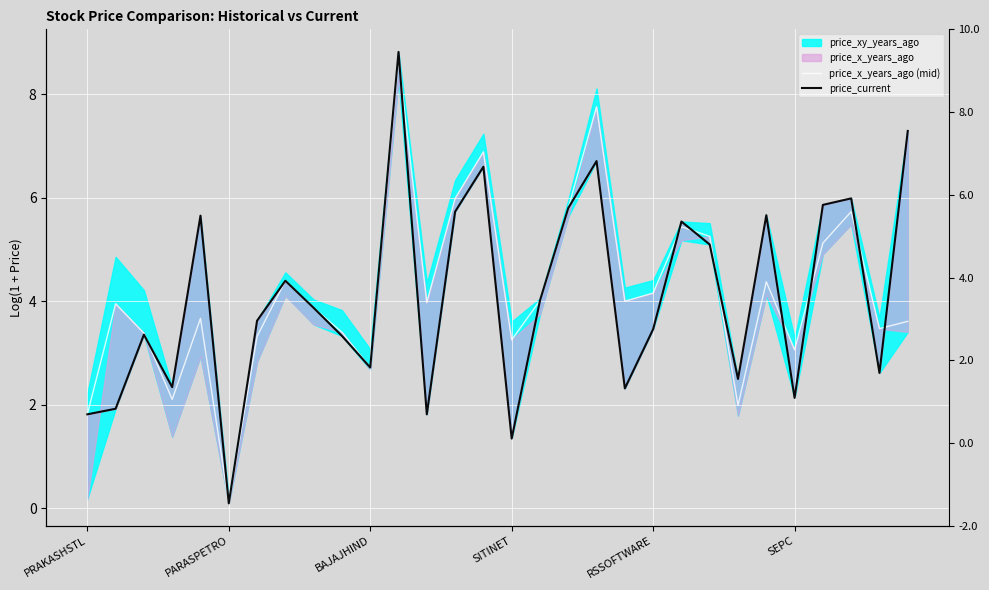

How many lines are shown in the chart?

2